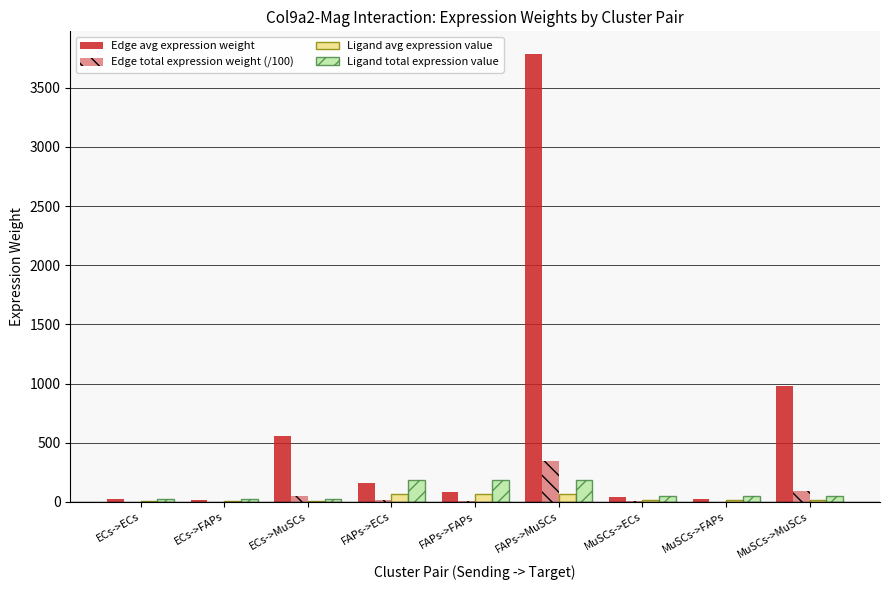

Count the number of categories in the chart.

9